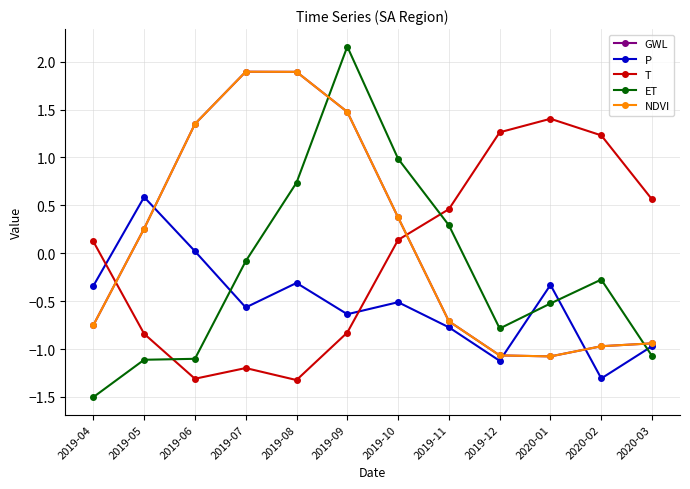

At how many categories does at least one series exceed 0?

12